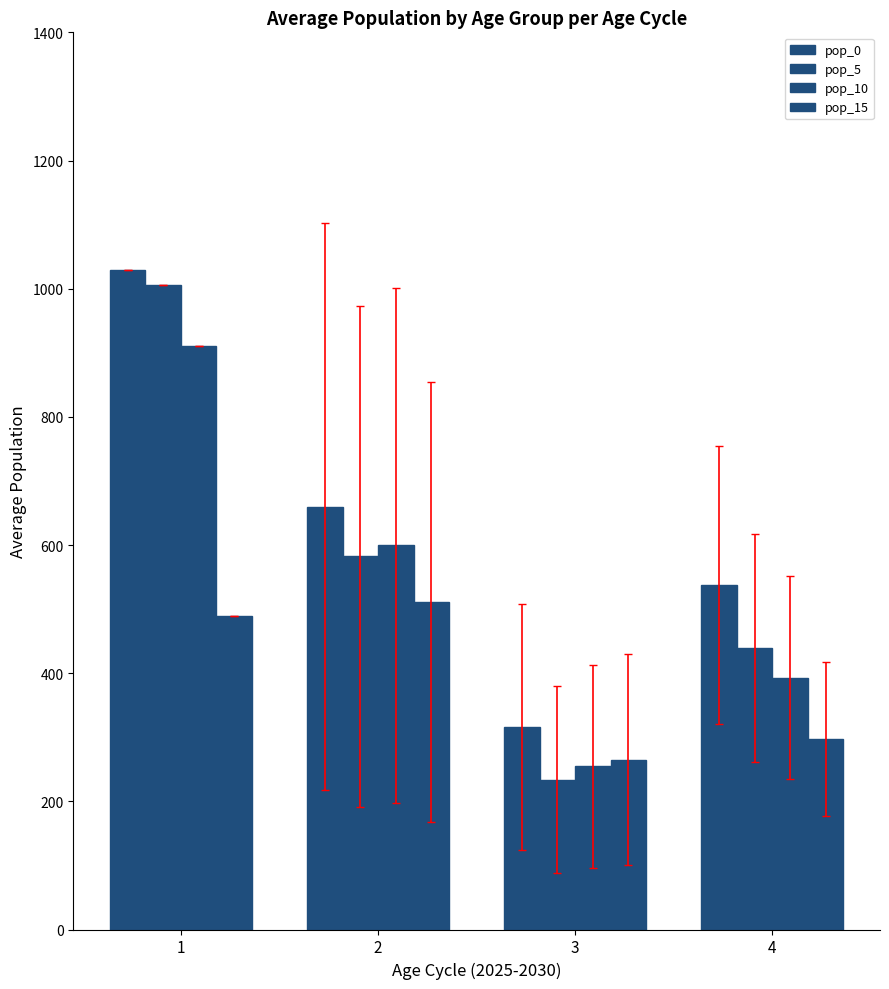

What is the sum of the pop_10 values at 1 and 4?

1302.9